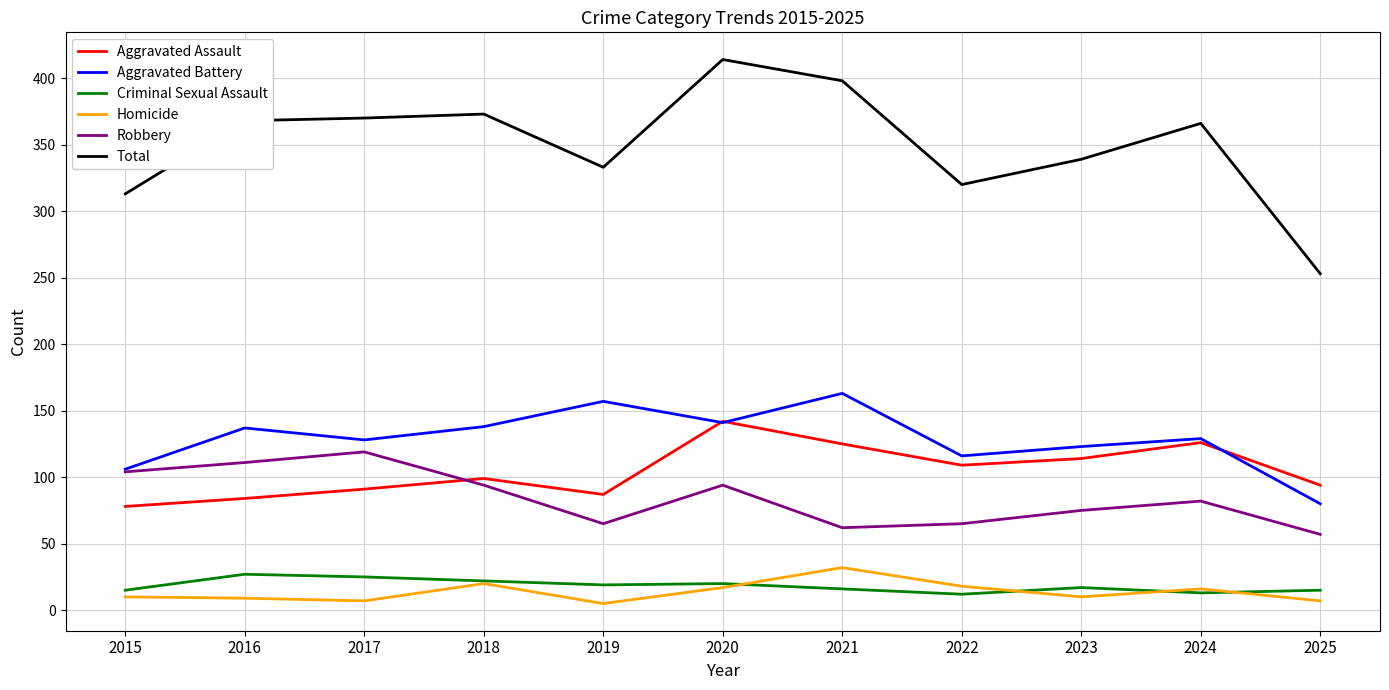

At which category does the chart reach its peak across all series?

2020